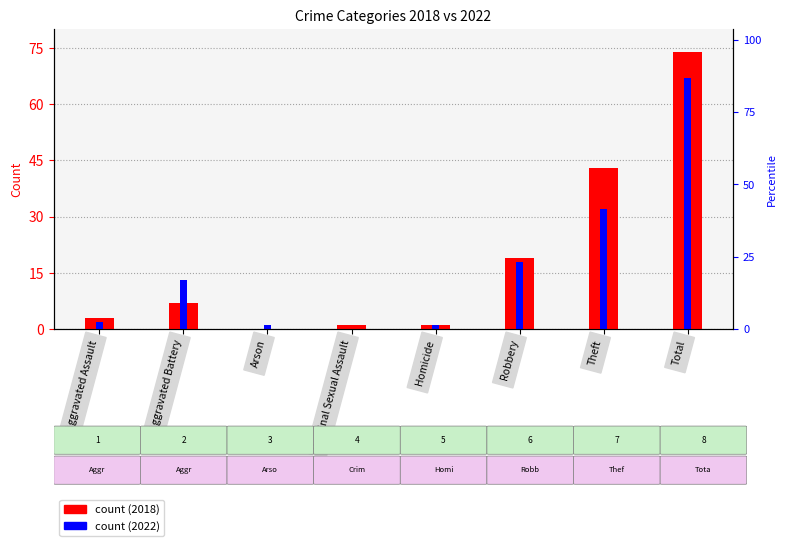

Rank the categories by 2022 value from lowest to highest.

Criminal Sexual Assault, Arson, Homicide, Aggravated Assault, Aggravated Battery, Robbery, Theft, Total